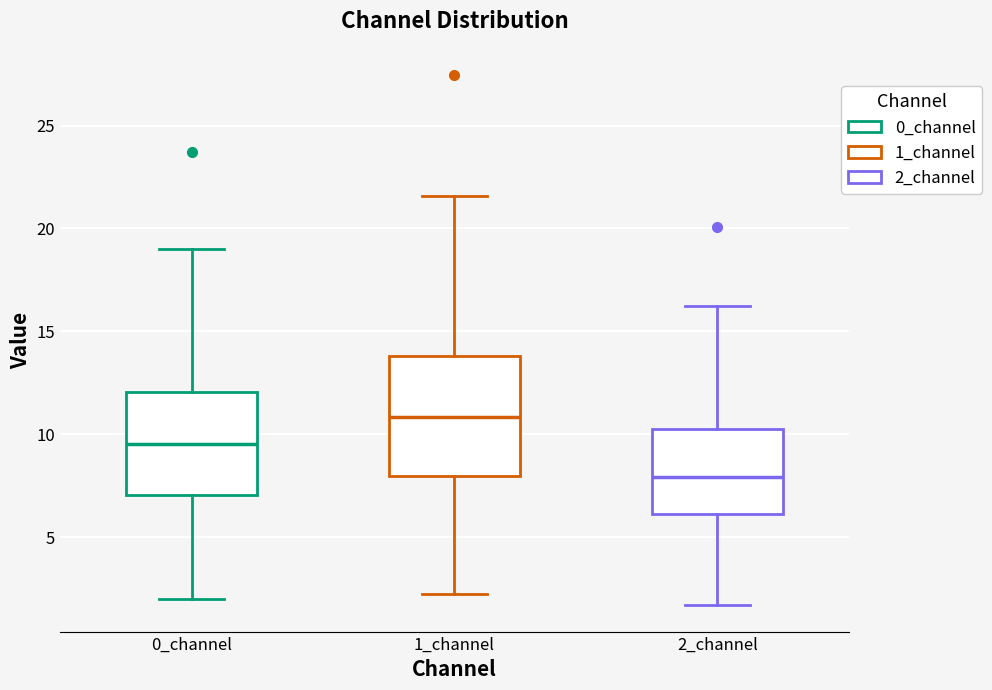

Which box has the highest median line?

1_channel